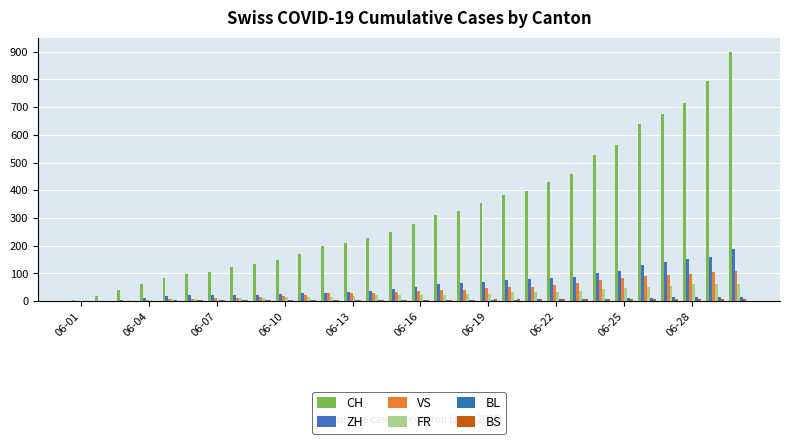

How many series are shown in this chart?

6